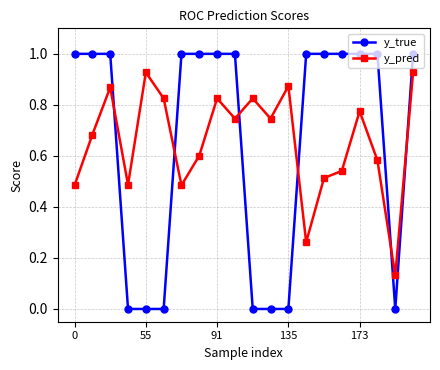

What is the difference between the maximum and minimum values in the y_true series?

1.0